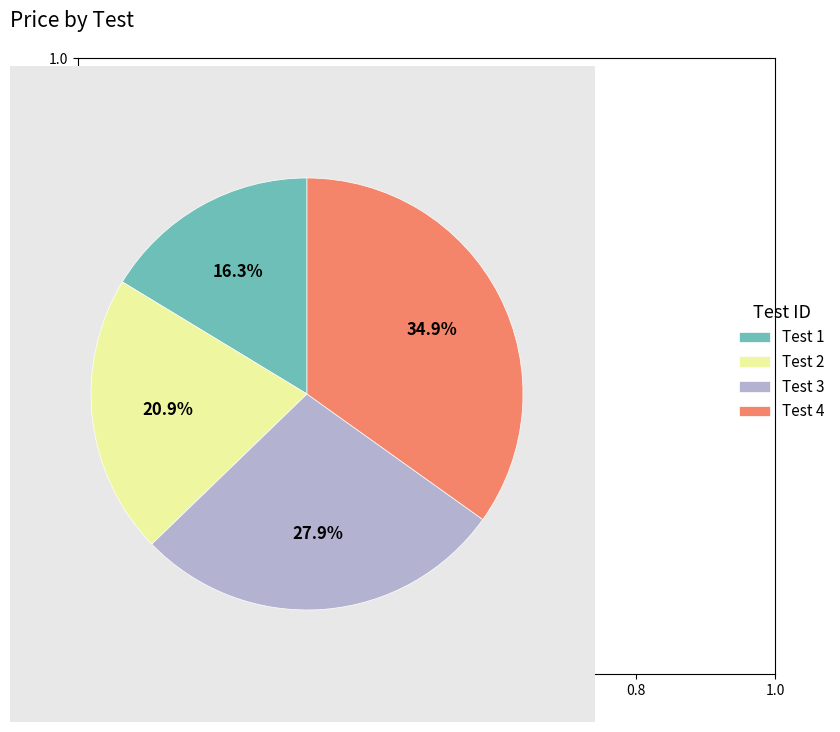

Which category has the biggest portion of the pie?

Test 4